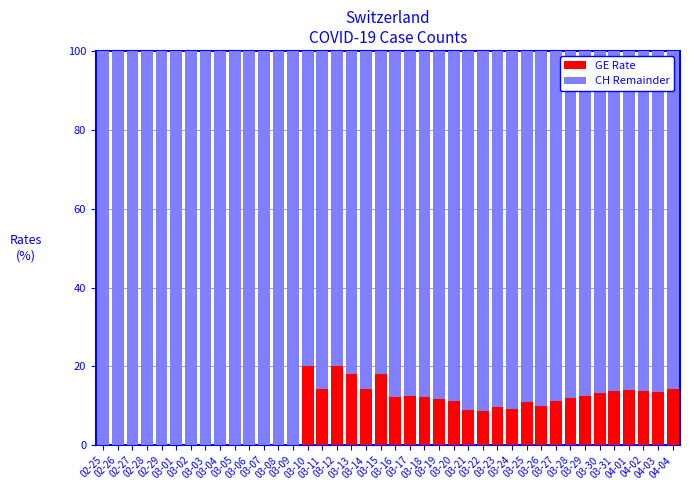

The GE Rate series shows 13.6 at 04-03. True or false?

True